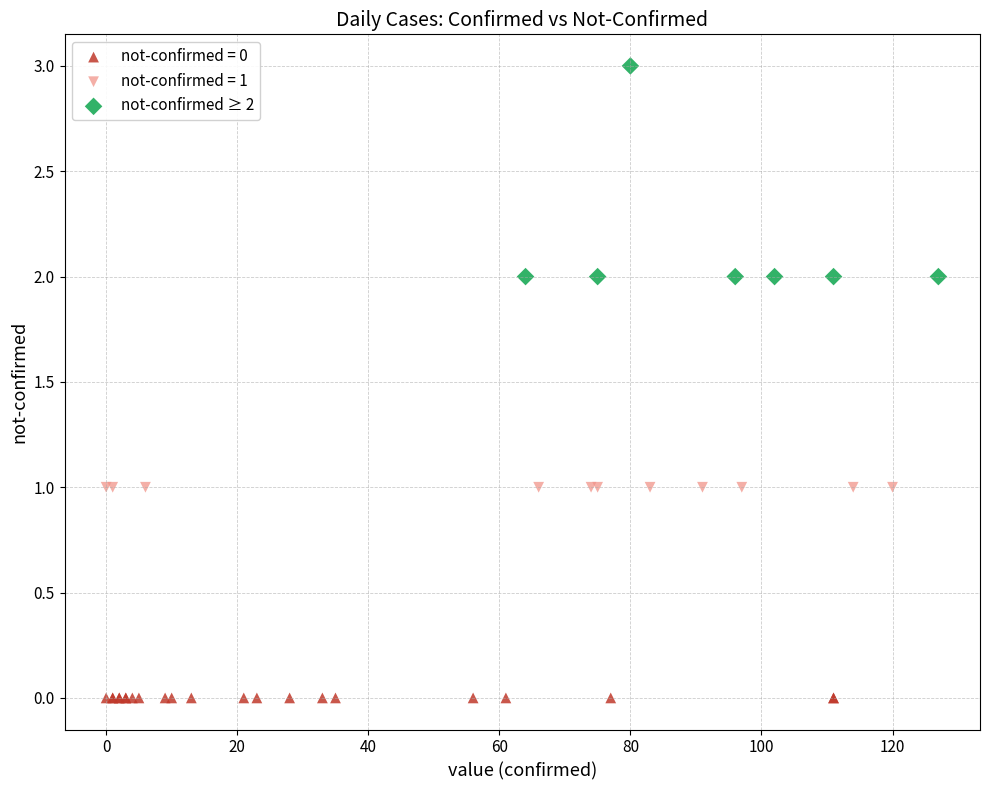

Which series reaches the minimum Y coordinate?

not-confirmed = 0